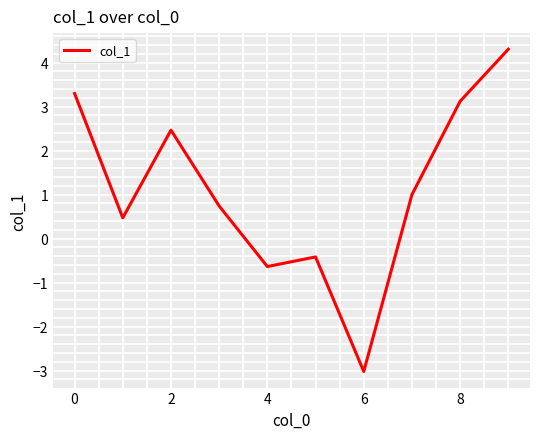

What is the minimum value shown in the chart?

-3.0